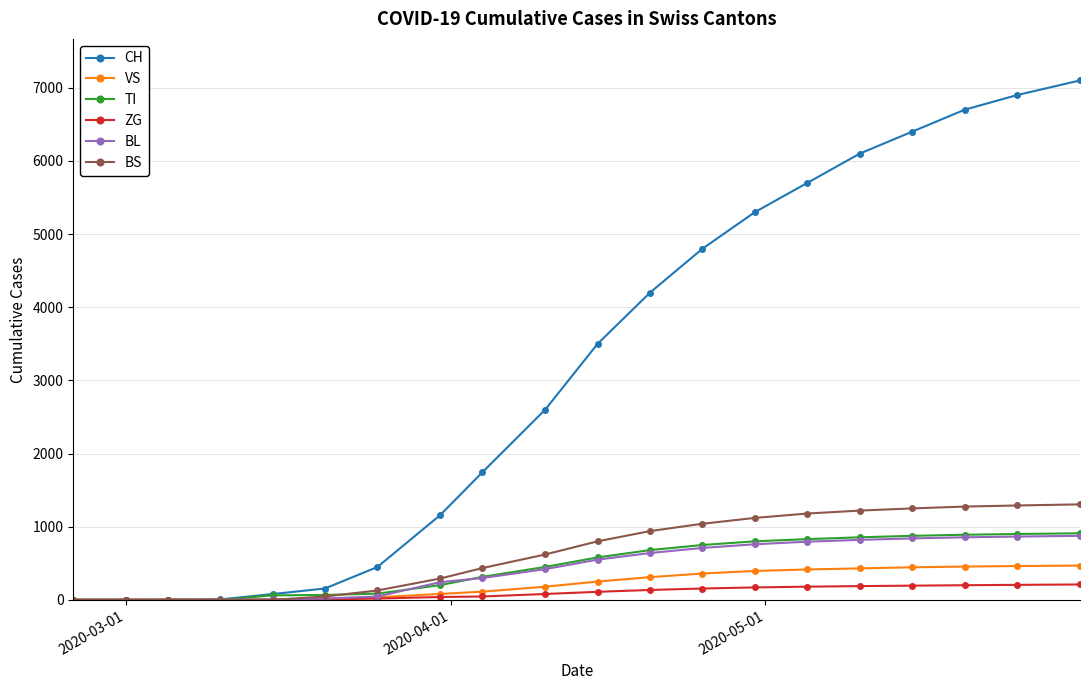

What is the difference between the maximum and minimum values in the CH series?

7100